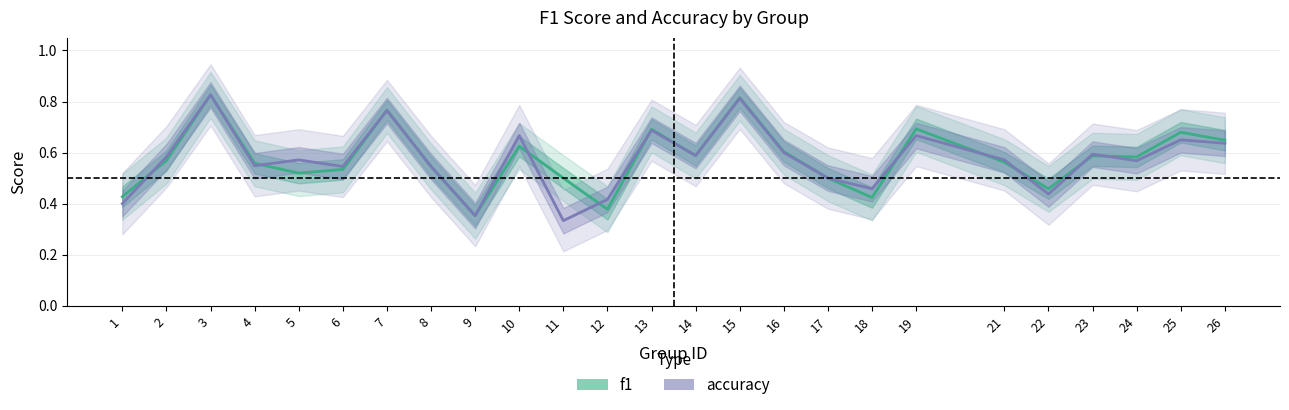

Read the f1 value at 18.

0.4